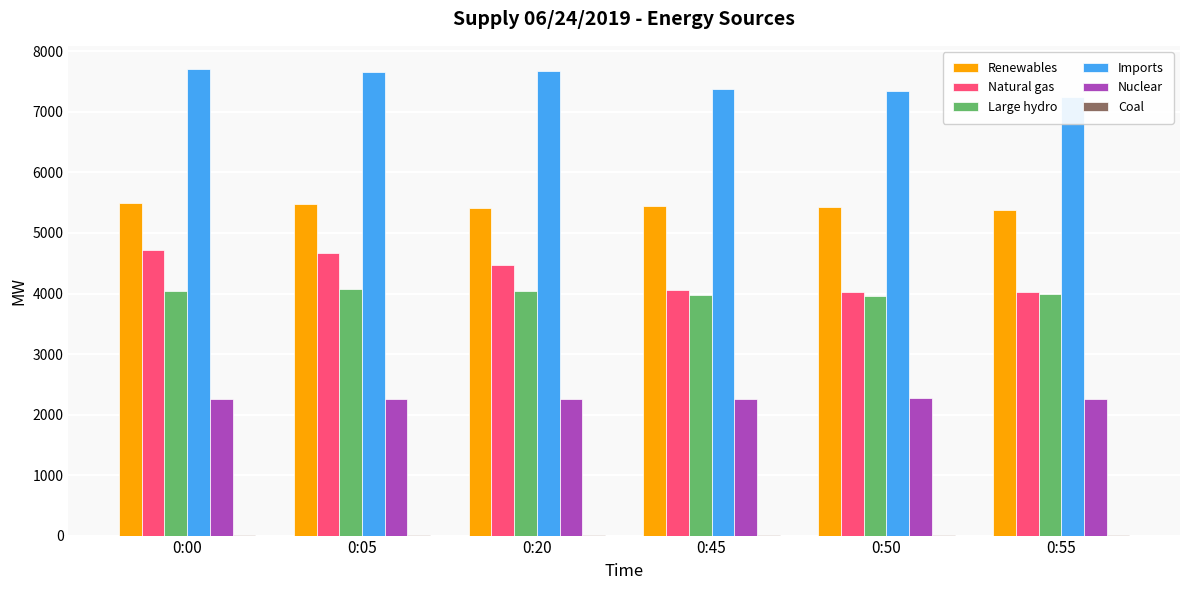

Reading left to right, list all the values displayed in this chart.

Renewables: 5499	5478	5406	5441	5423	5388
Natural gas: 4713	4677	4463	4059	4019	4027
Large hydro: 4042	4081	4048	3976	3951	3985
Imports: 7707	7666	7676	7384	7350	7242
Nuclear: 2264	2265	2264	2265	2266	2265
Coal: 11	12	12	11	11	11